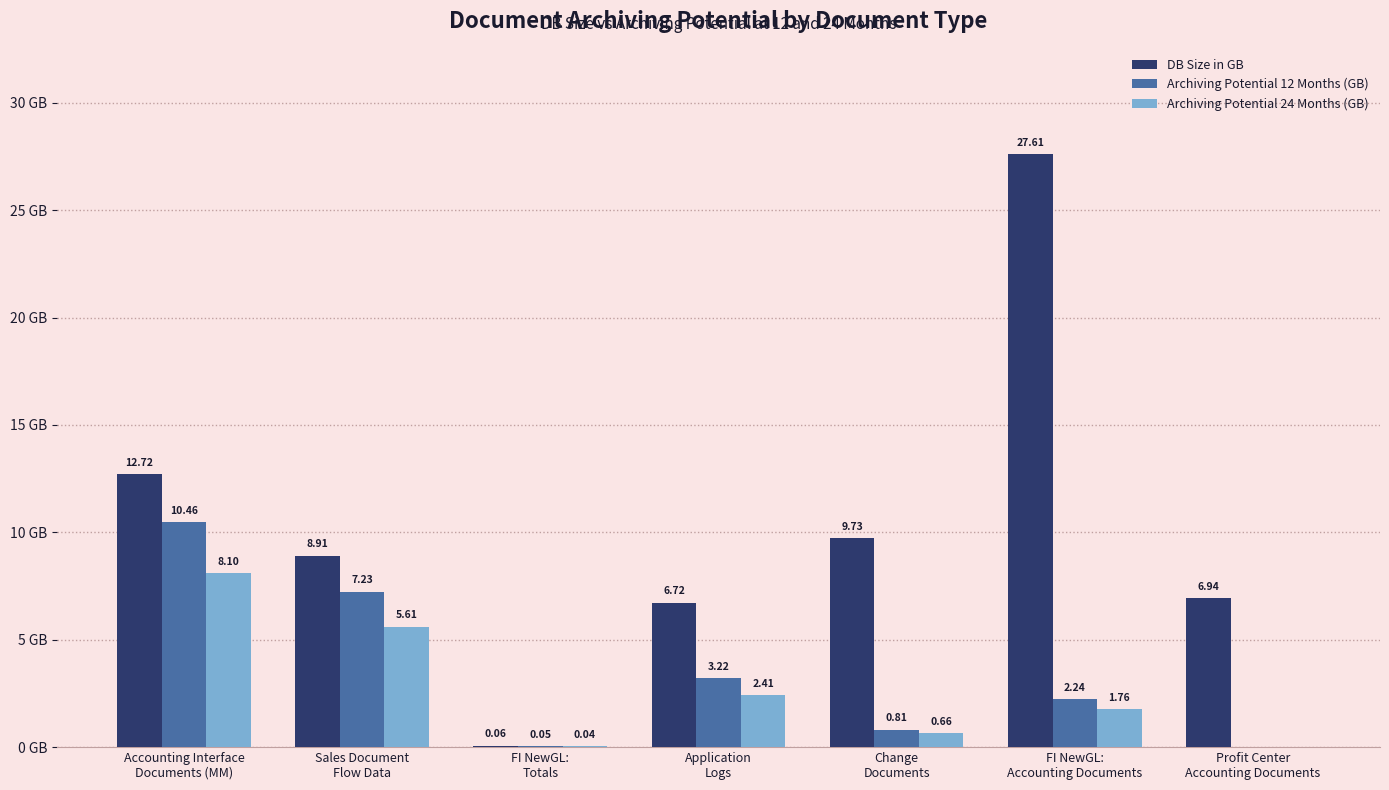

What are all the series names shown in the legend?

DB Size in GB, Archiving Potential 12 Months (GB), Archiving Potential 24 Months (GB)